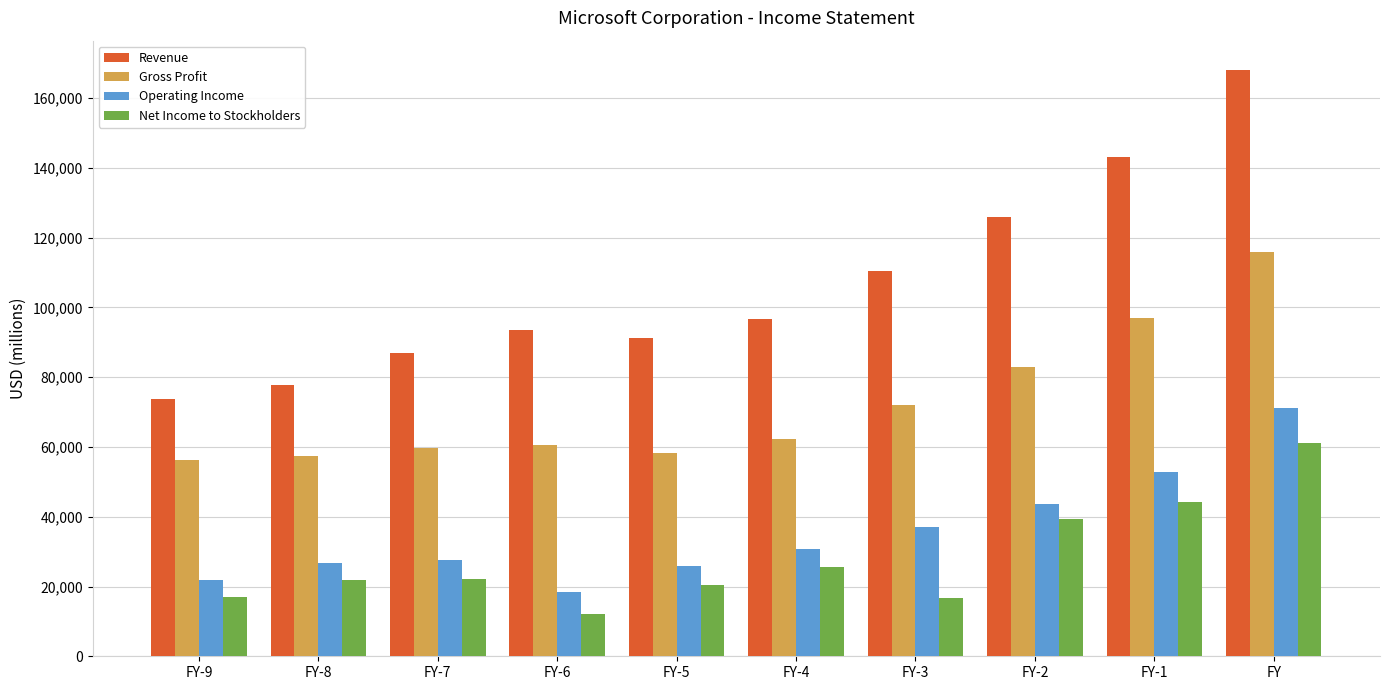

How many bars are there in each group?

4